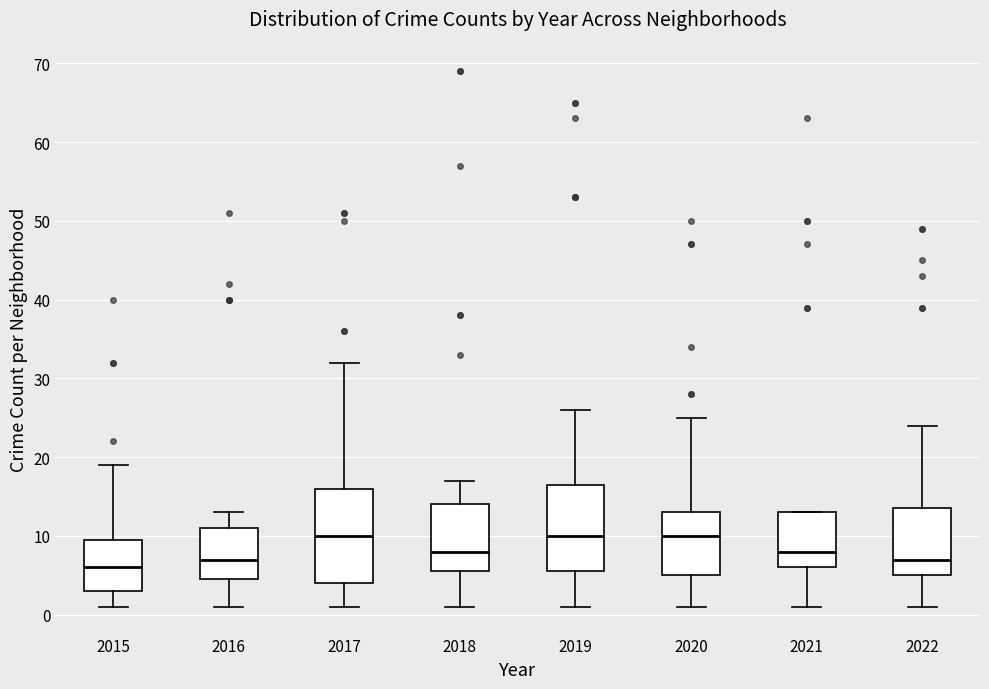

Reading left to right, read every box against the y-axis: the position of its median line, the range the box covers, and the ends of its whiskers. The values are not printed on the chart, so give them approximately, as read against the axis.

2015: median 6, box 3 to 10, whiskers 1 to 19
2016: median 7, box 5 to 11, whiskers 1 to 13
2017: median 10, box 4 to 16, whiskers 1 to 32
2018: median 8, box 6 to 14, whiskers 1 to 17
2019: median 10, box 6 to 17, whiskers 1 to 26
2020: median 10, box 5 to 13, whiskers 1 to 25
2021: median 8, box 6 to 13, whiskers 1 to 13
2022: median 7, box 5 to 14, whiskers 1 to 24